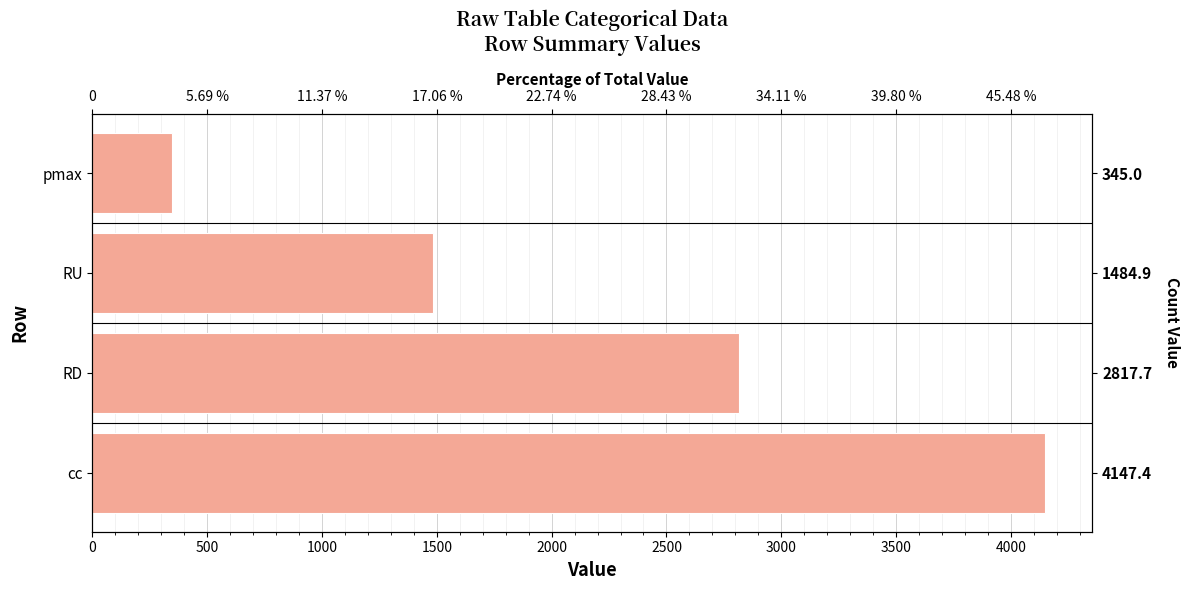

Reading left to right, list all the values displayed in this chart.

4147.4	2817.7	1484.9	345.0